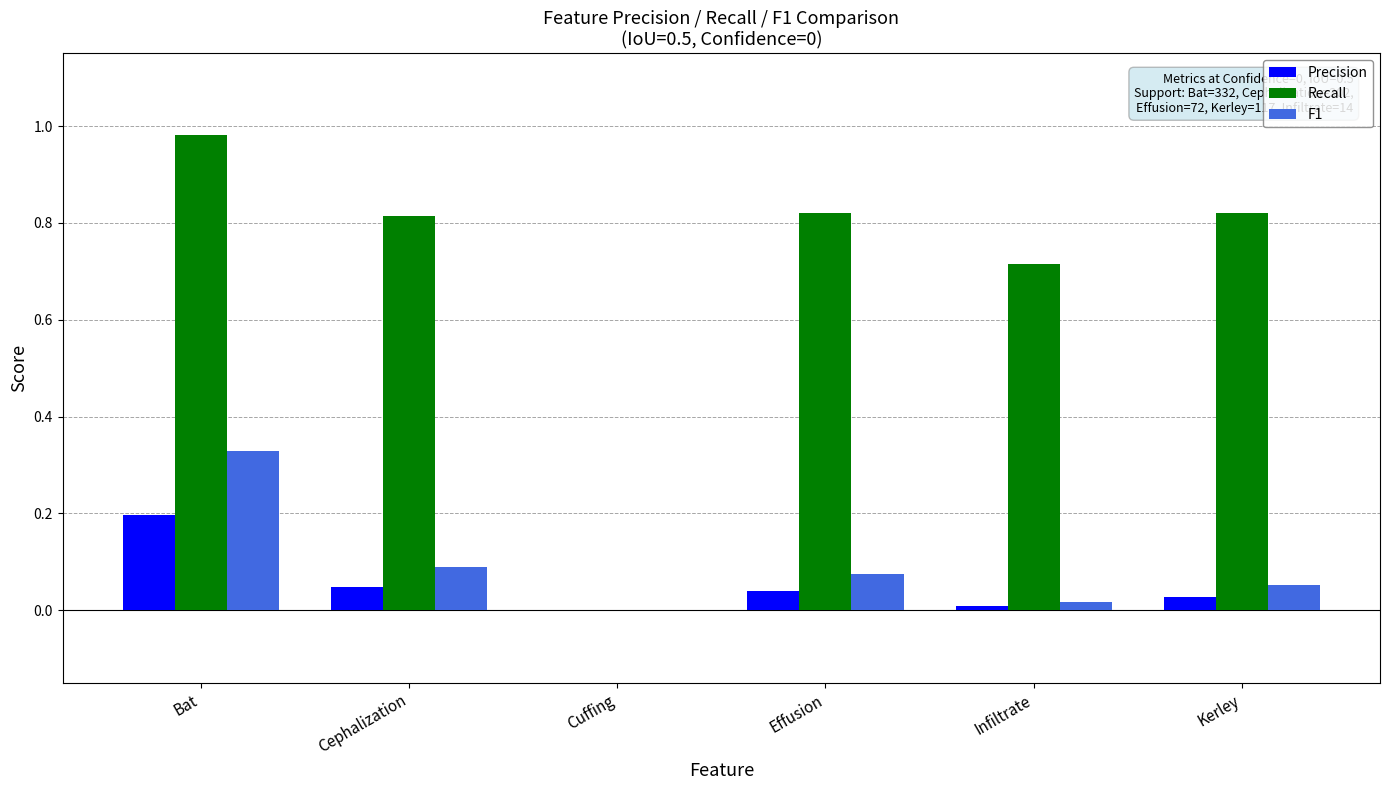

True or false: F1 has a value of 0.0 at Cuffing.

True